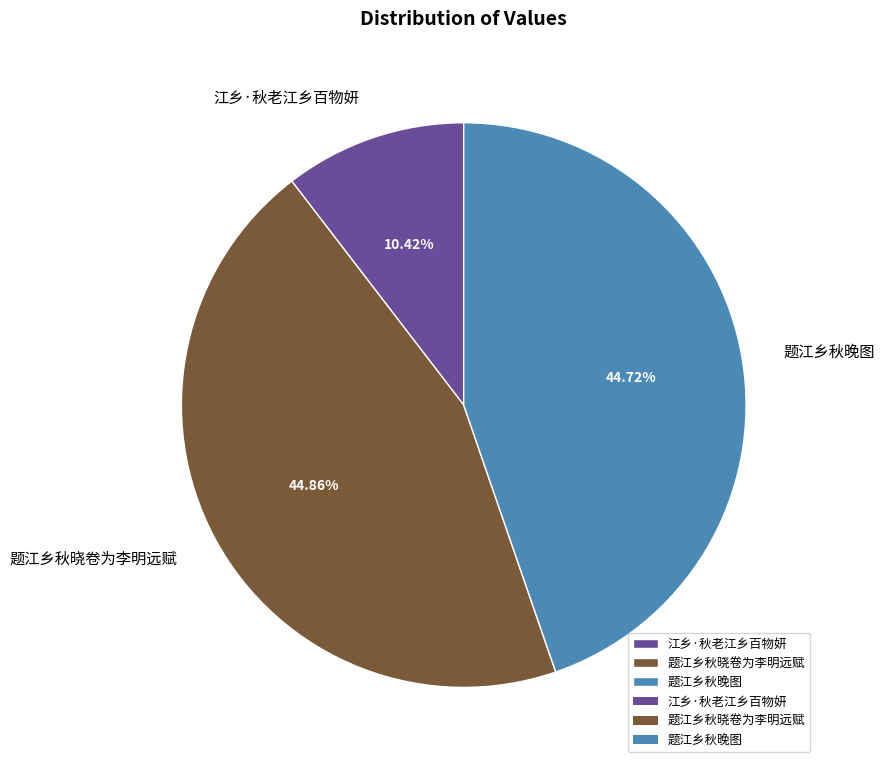

How many slices are in this pie chart?

3